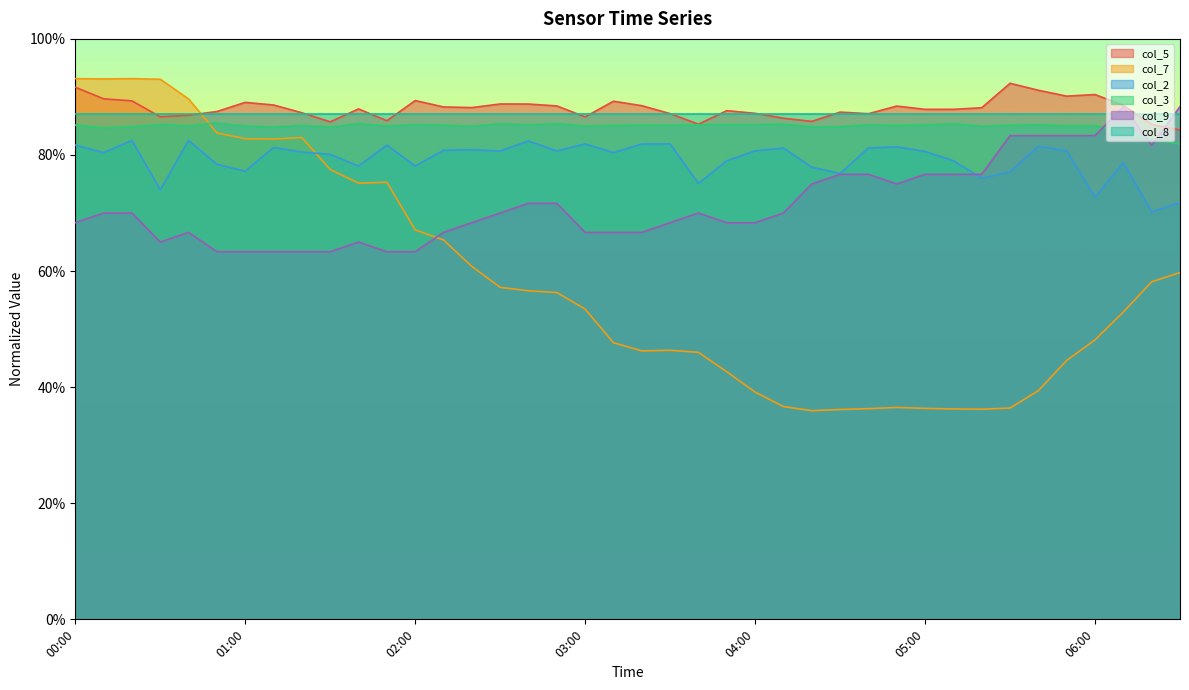

What is the label of the 8th point from the left?

01:10